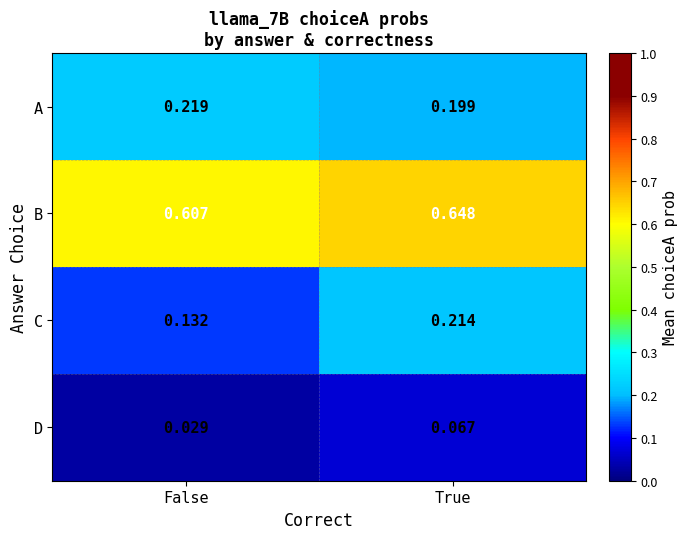

Rank the series by their maximum value, from highest to lowest.

B, A, C, D